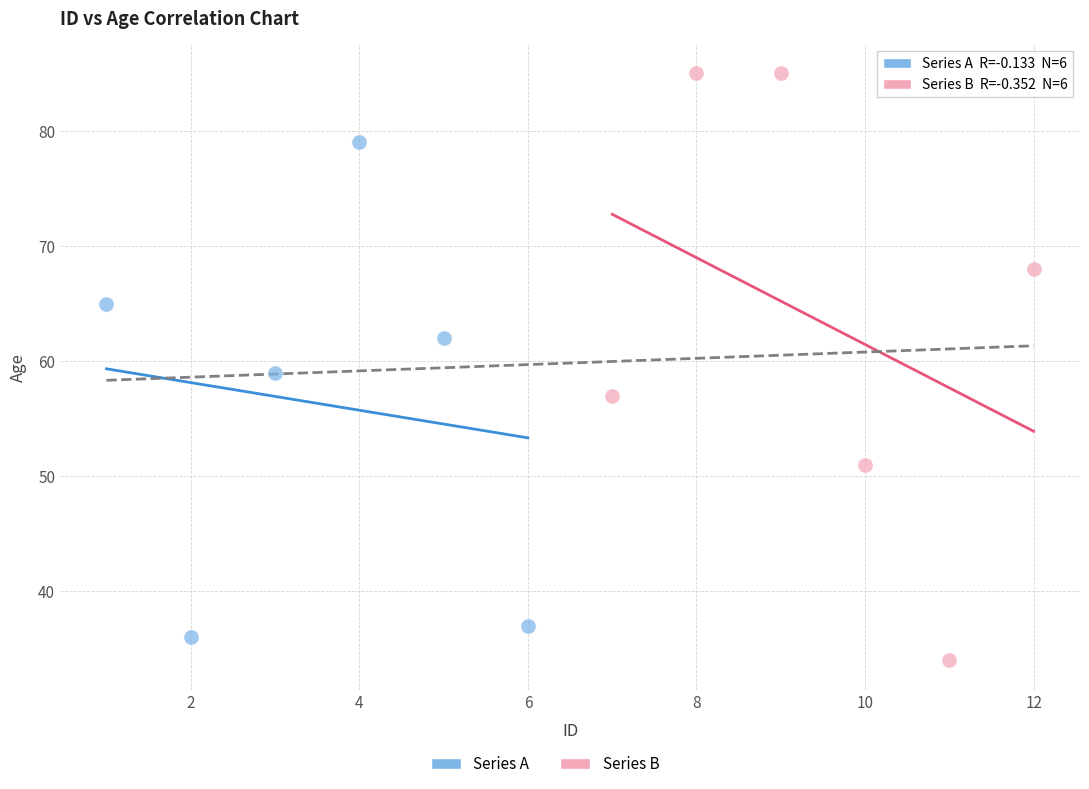

Which series contains the lowest Y value?

Series B